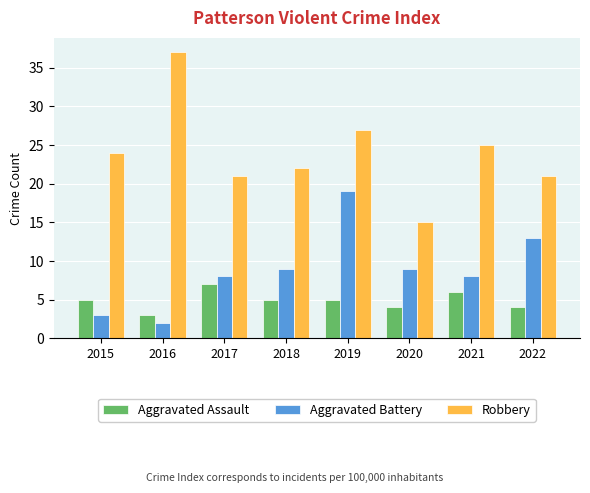

What is the spread (max minus min) of values at 2018?

17